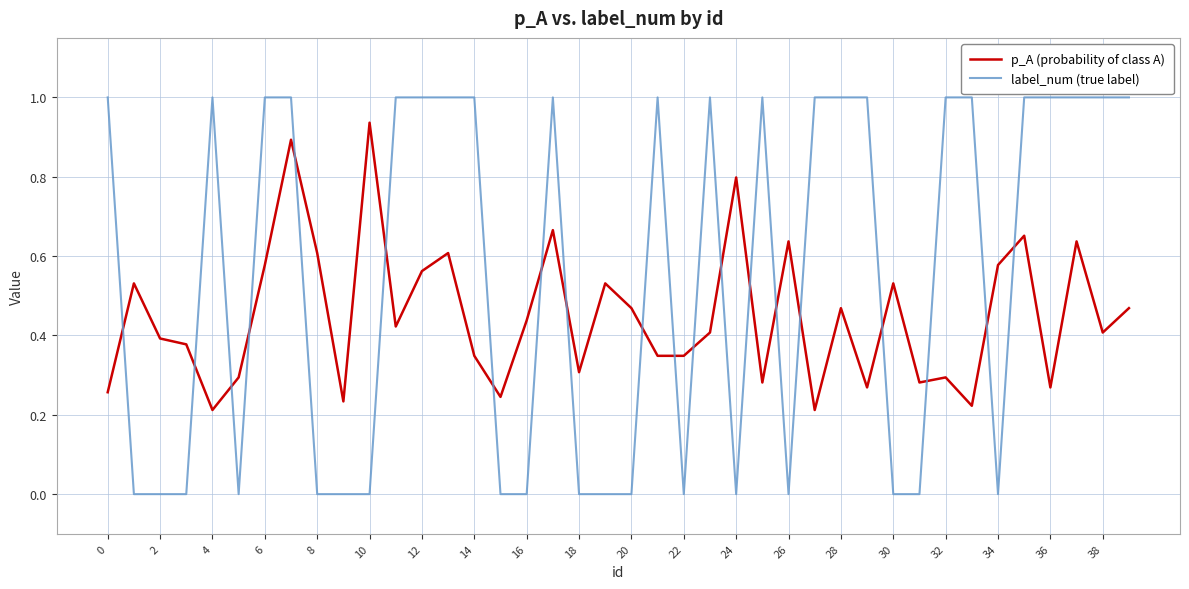

True or false: p_A (probability of class A) has more than 2 interior local peaks.

True